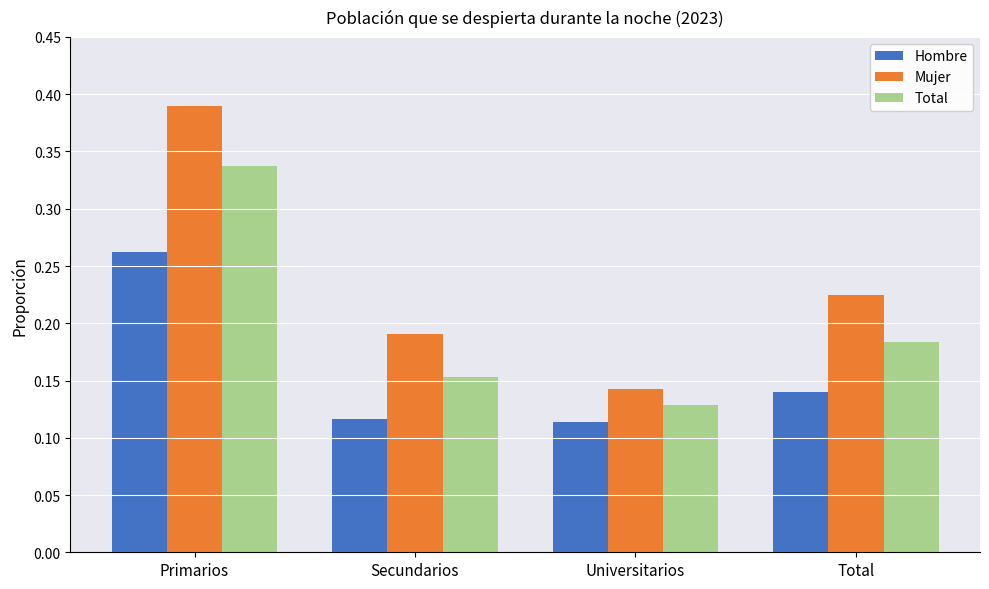

At which label does Total reach its minimum?

Universitarios